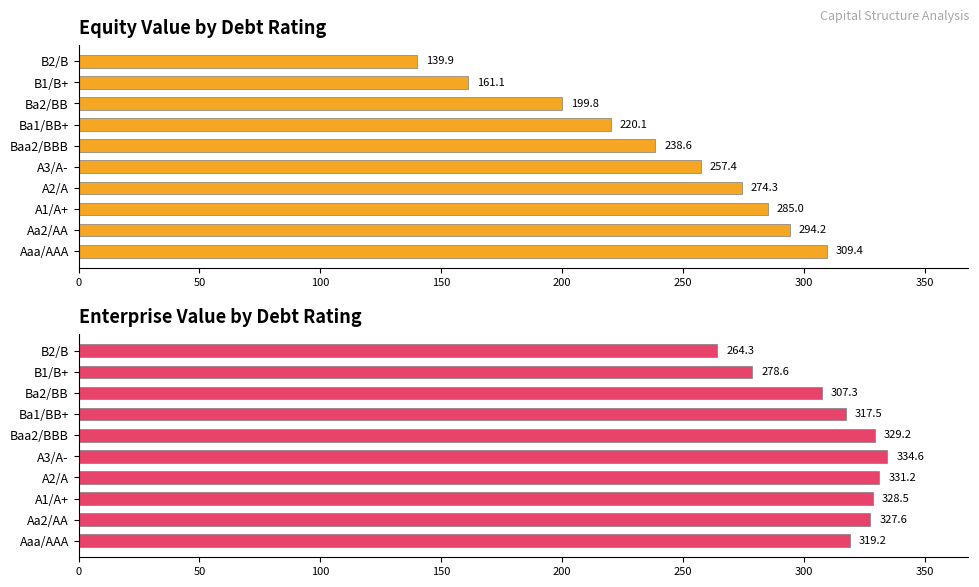

What is the difference between the highest and lowest values at Ba1/BB+?

97.4